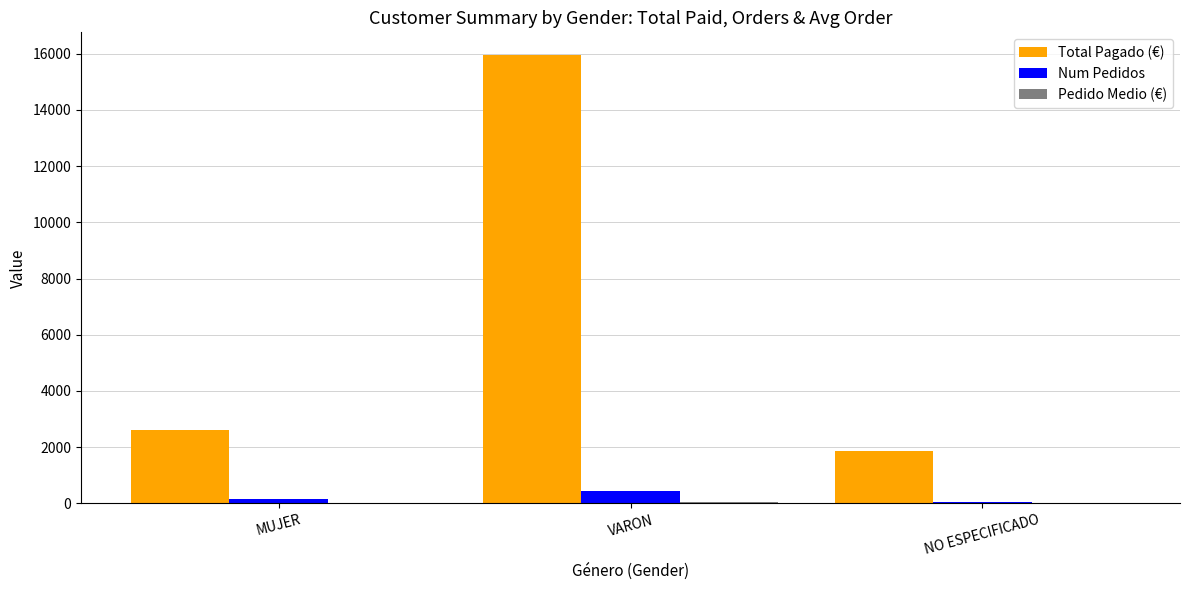

Which series changed the most between VARON and NO ESPECIFICADO?

Total Pagado (€)